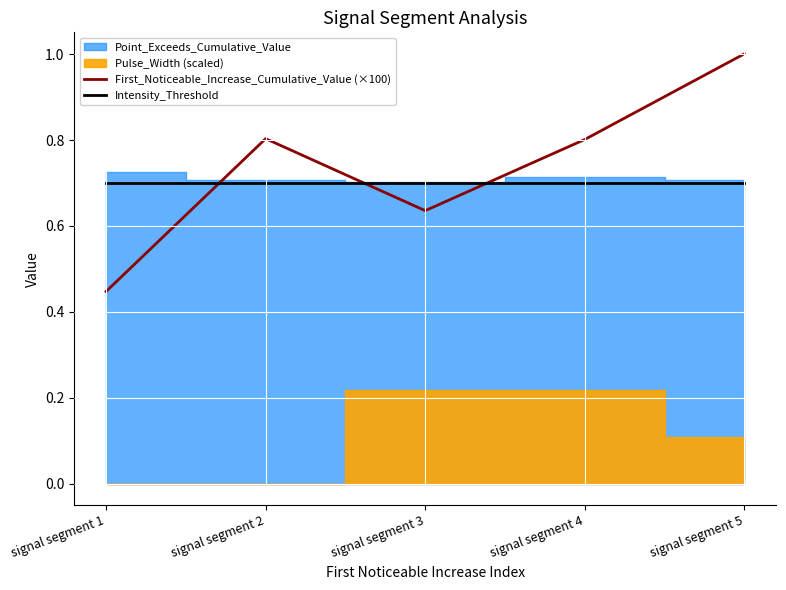

The value of Intensity_Threshold at signal segment 4 is 0.7. True or false?

True